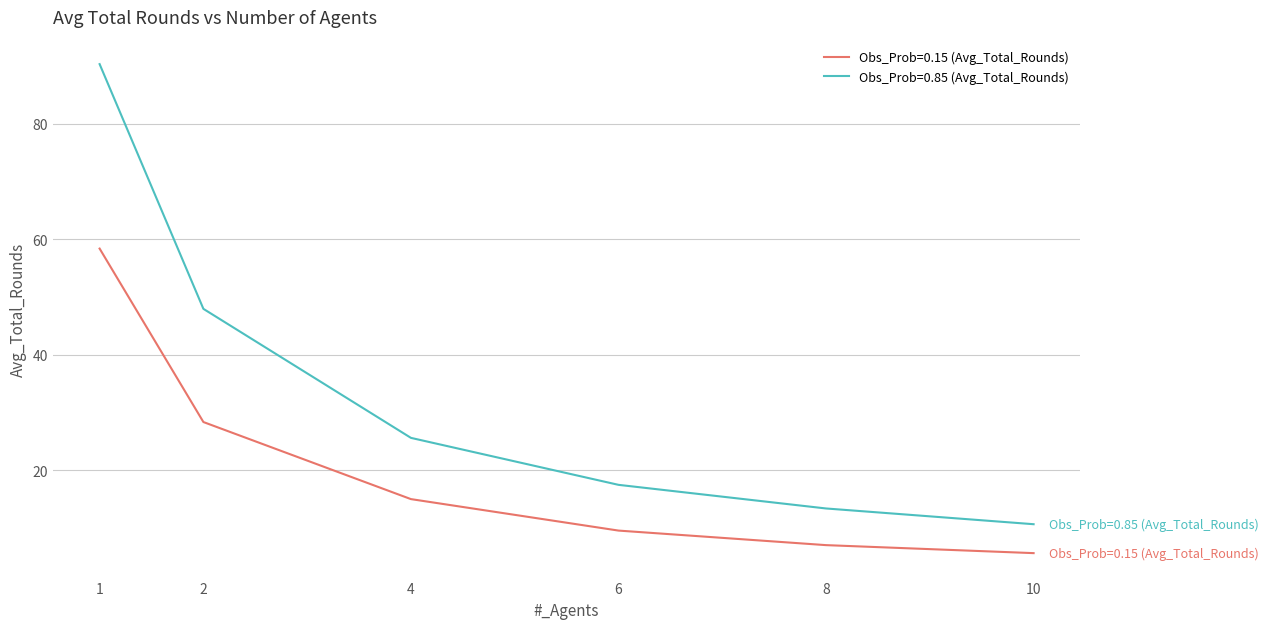

What is the difference between the maximum and minimum values in the Obs_Prob=0.15 (Avg_Total_Rounds) series?

52.8